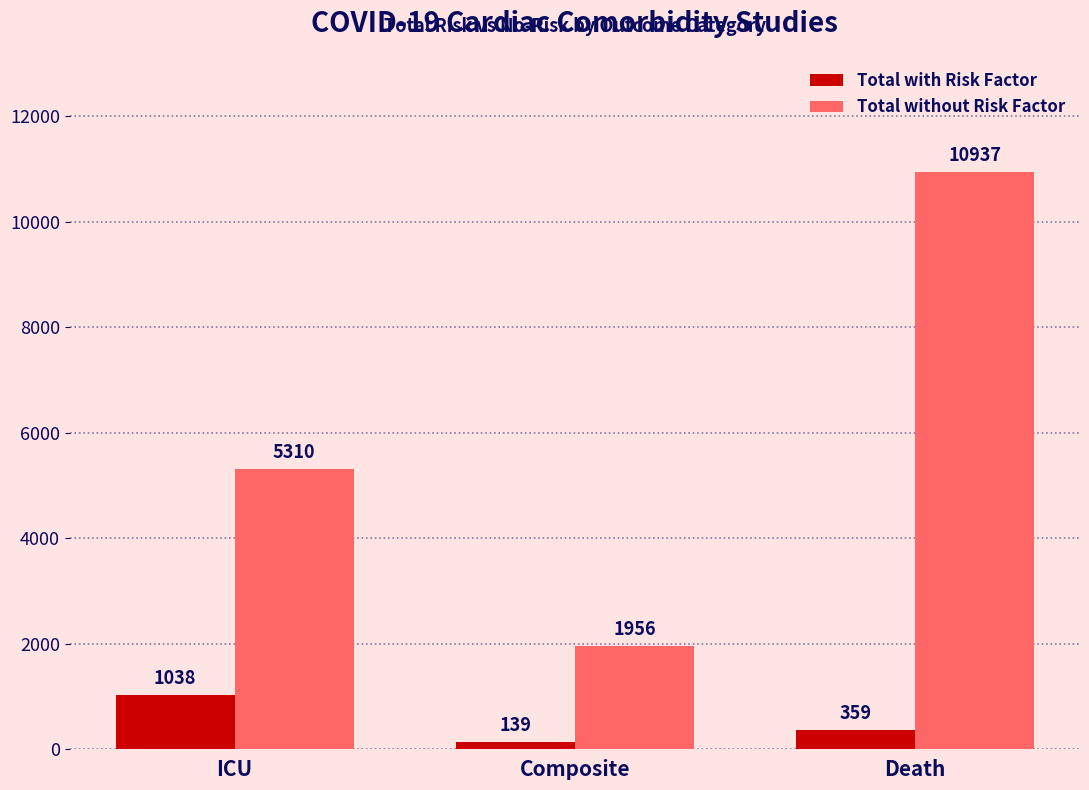

What is the difference between the highest and lowest values at ICU?

4272